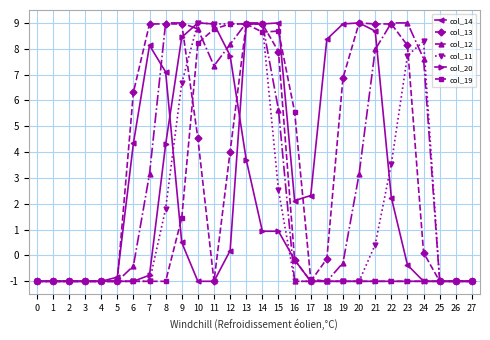

What is the average value of the col_11 series?

2.1